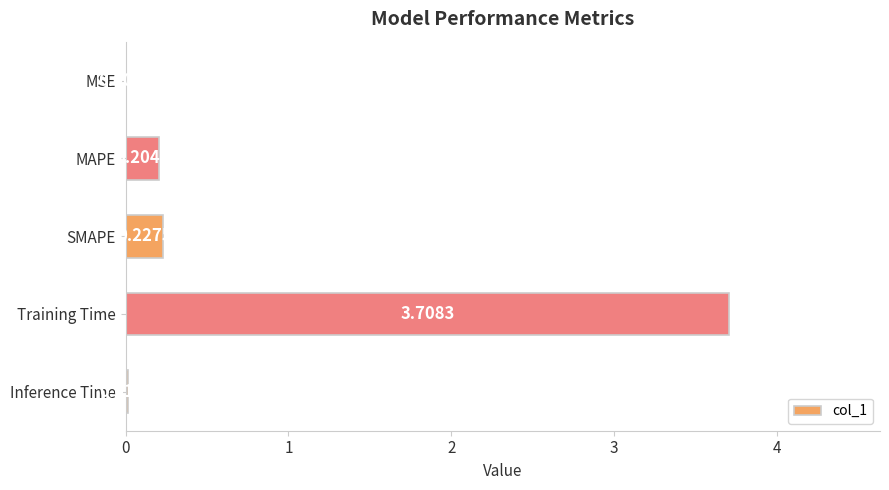

Which category has the highest value across all series?

Training Time